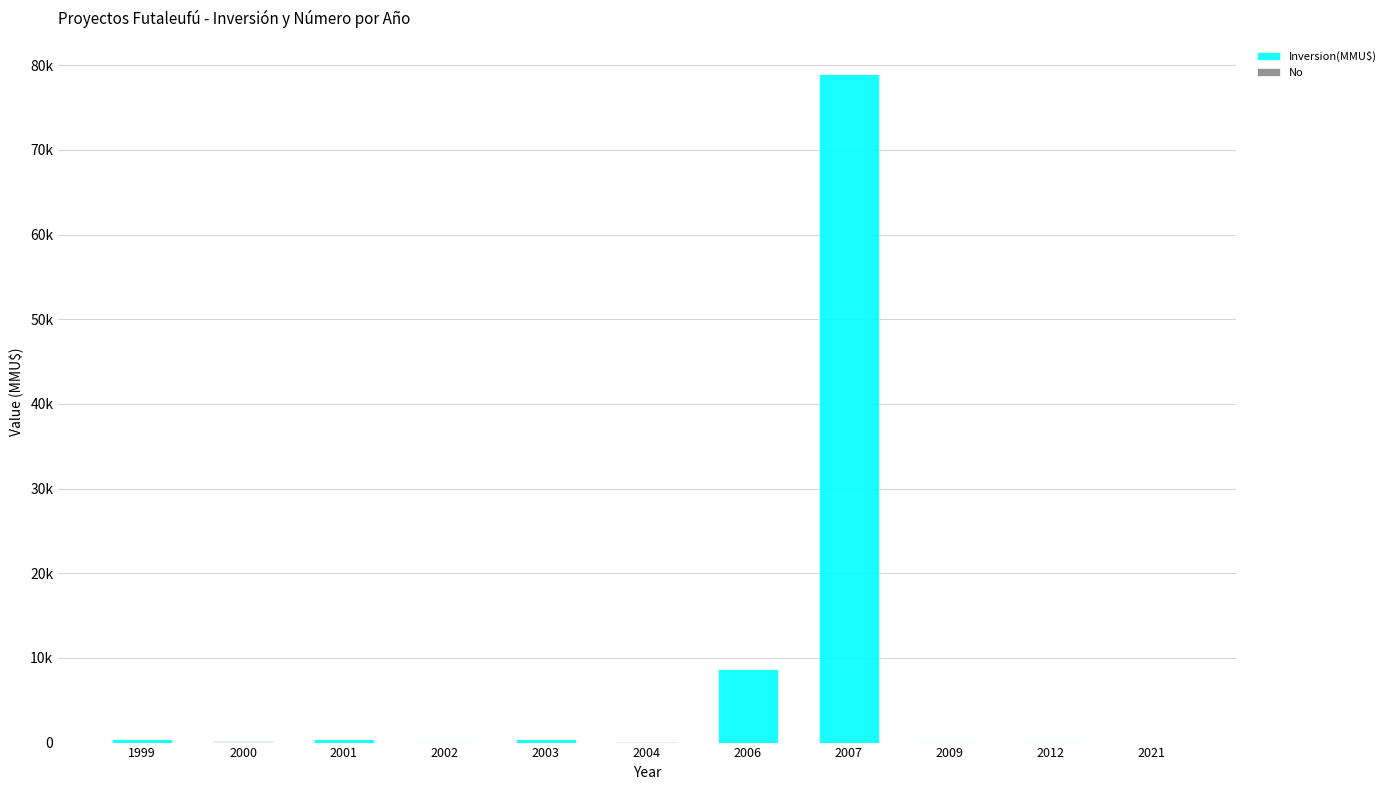

Does the chart contain stacked bars?

Yes